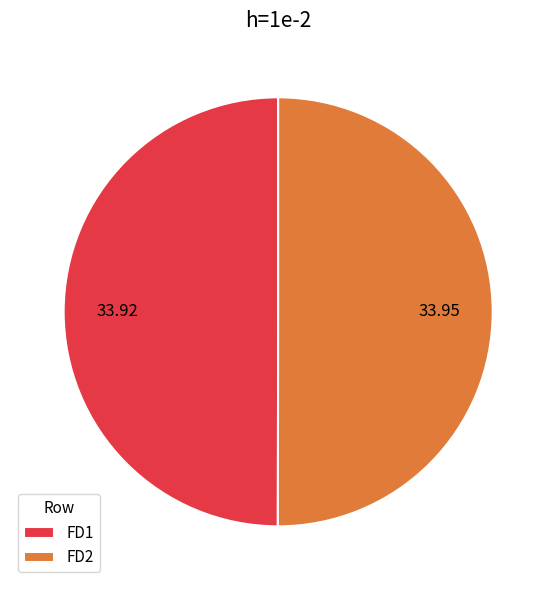

Approximately how many times larger is the value at FD1 compared to FD2?

1.0